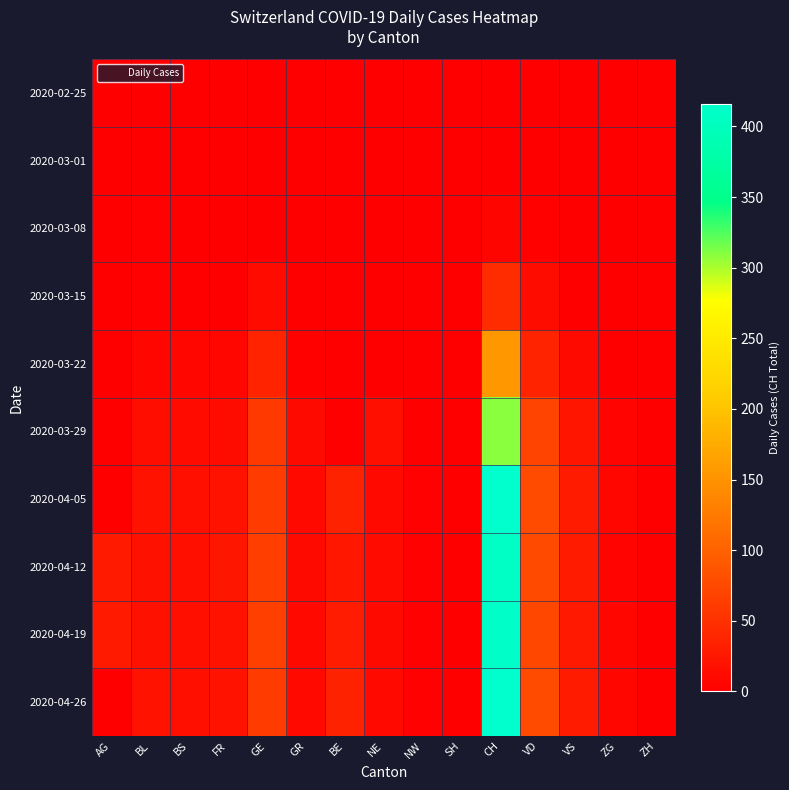

Rank the series at AG from highest to lowest value.

2020-04-12, 2020-04-19, 2020-02-25, 2020-03-01, 2020-03-08, 2020-03-15, 2020-03-22, 2020-03-29, 2020-04-05, 2020-04-26